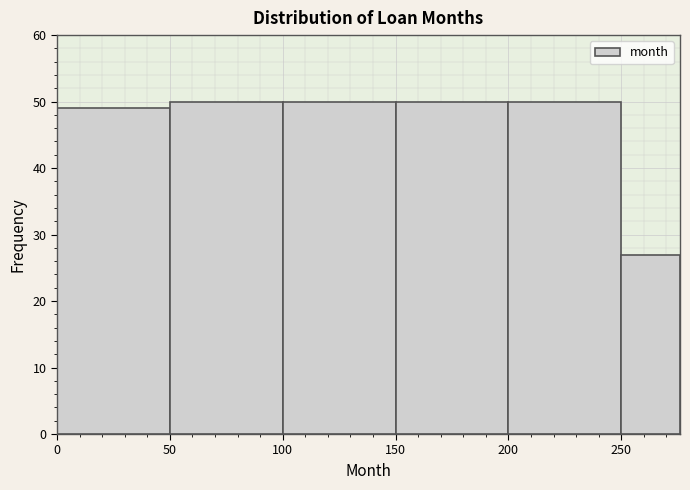

How tall is the bar that spans 150 to 200 on the x-axis? Neither the bar edges nor the heights are printed on the chart, so give them approximately, as read against the axes.

50